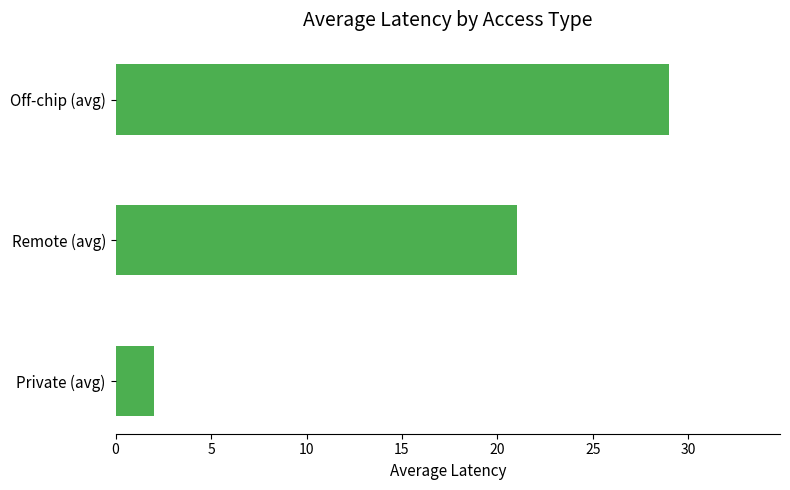

Reading top to bottom, list all the values displayed in this chart.

29	21	2